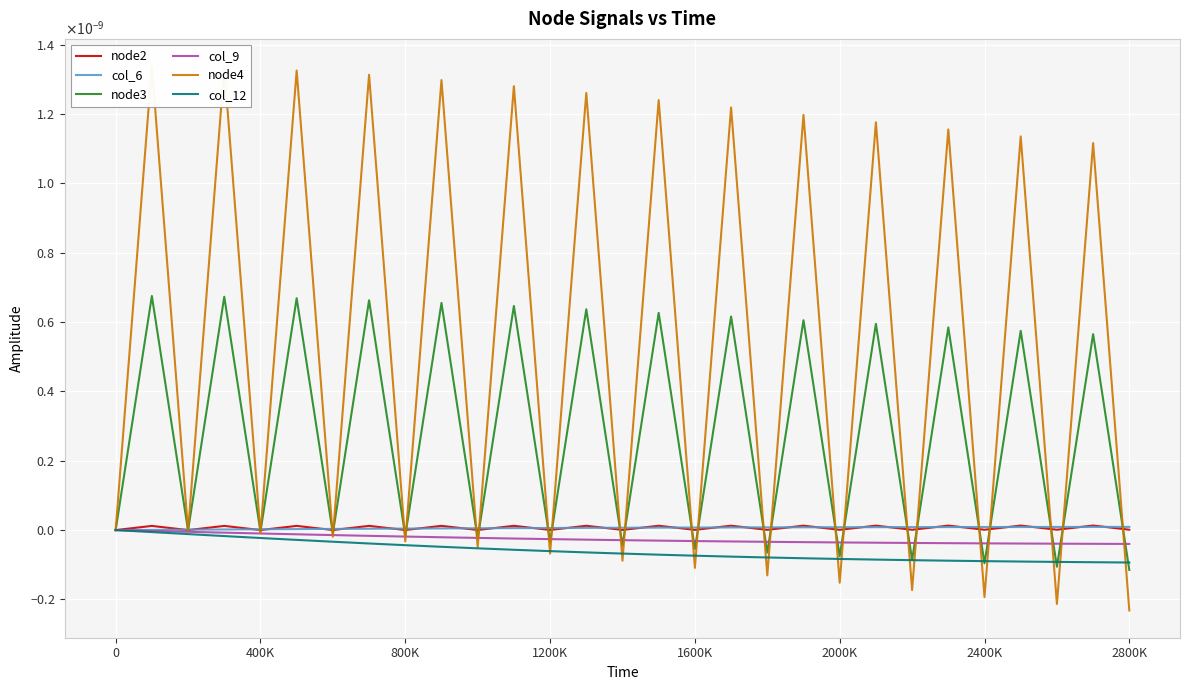

True or false: col_6 has a value of 0.0 at 400K.

True